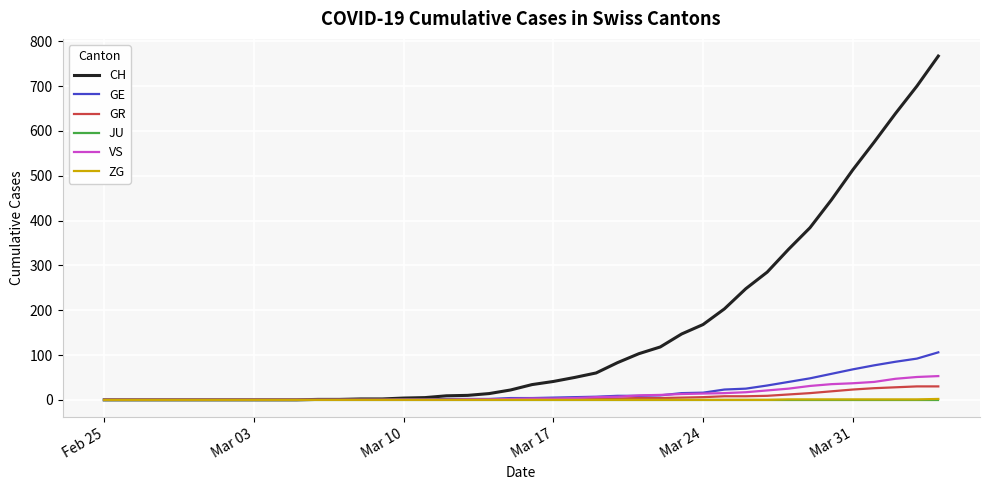

Which series has the largest total across all categories?

CH